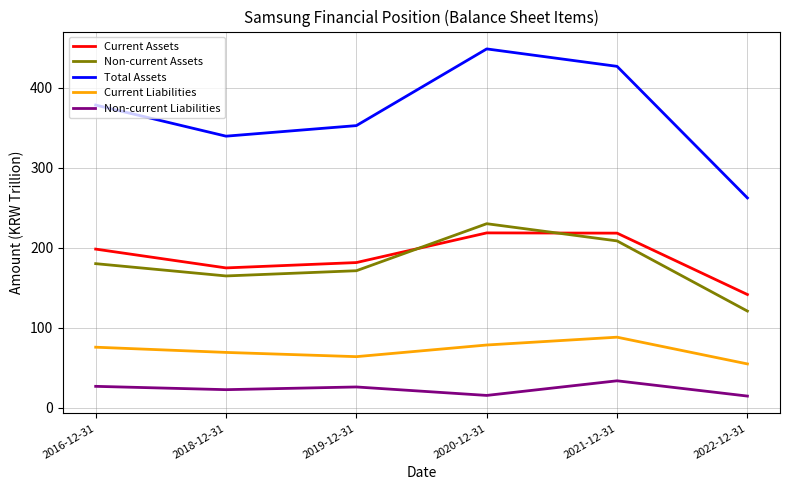

Is it true that Non-current Assets equals 59.7 at 2021-12-31?

False